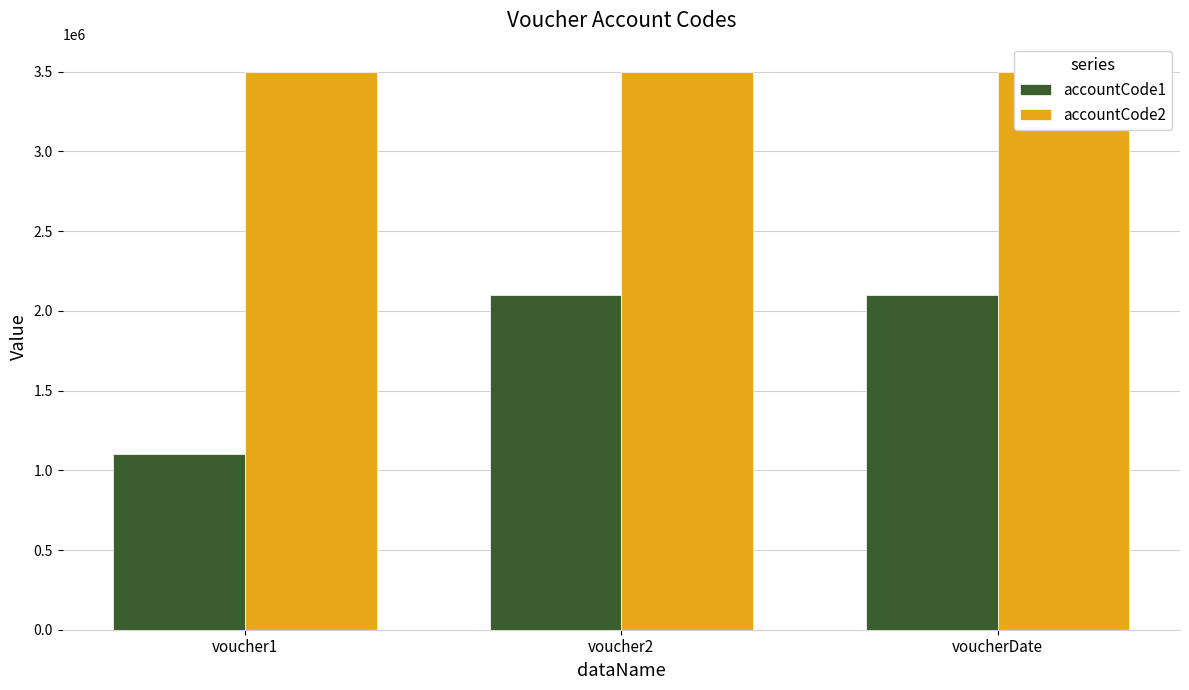

Is it true that accountCode2 equals 3501003 at voucherDate?

True